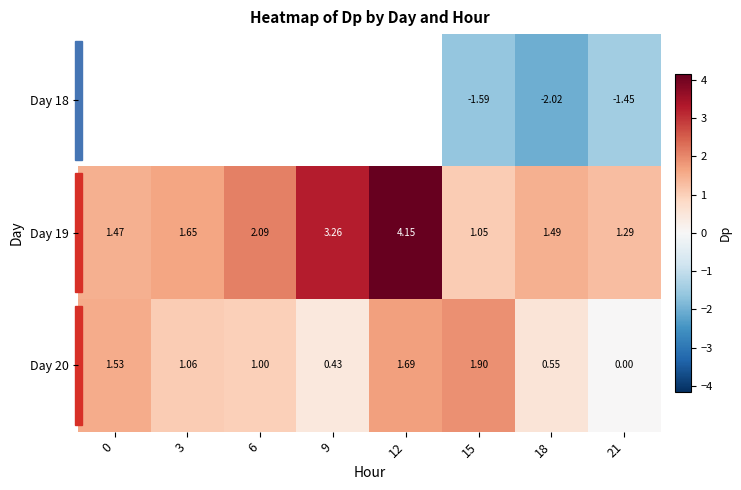

How many positive values does the Day 20 series have?

7